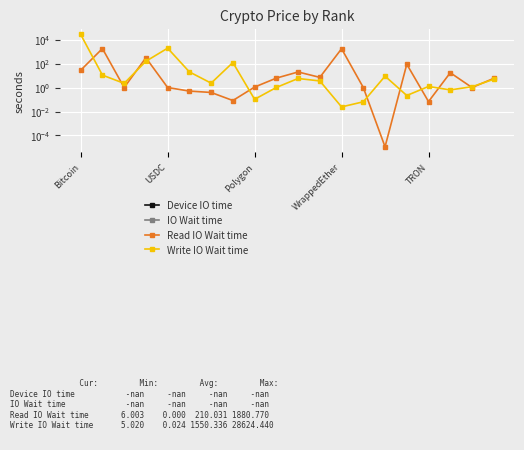

Which series has the widest spread of values?

Write IO Wait time